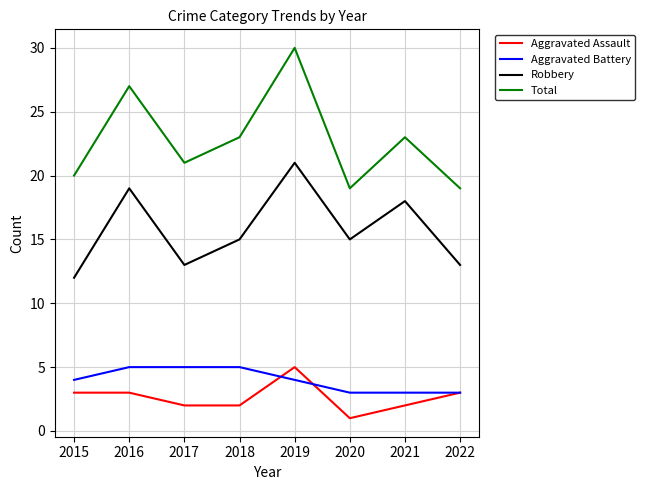

What is the minimum value shown in the chart?

1